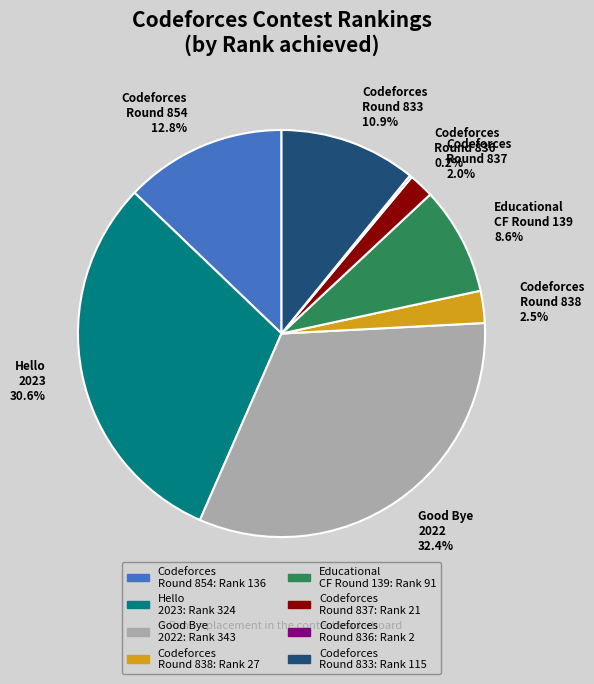

Does any single category account for the majority?

No